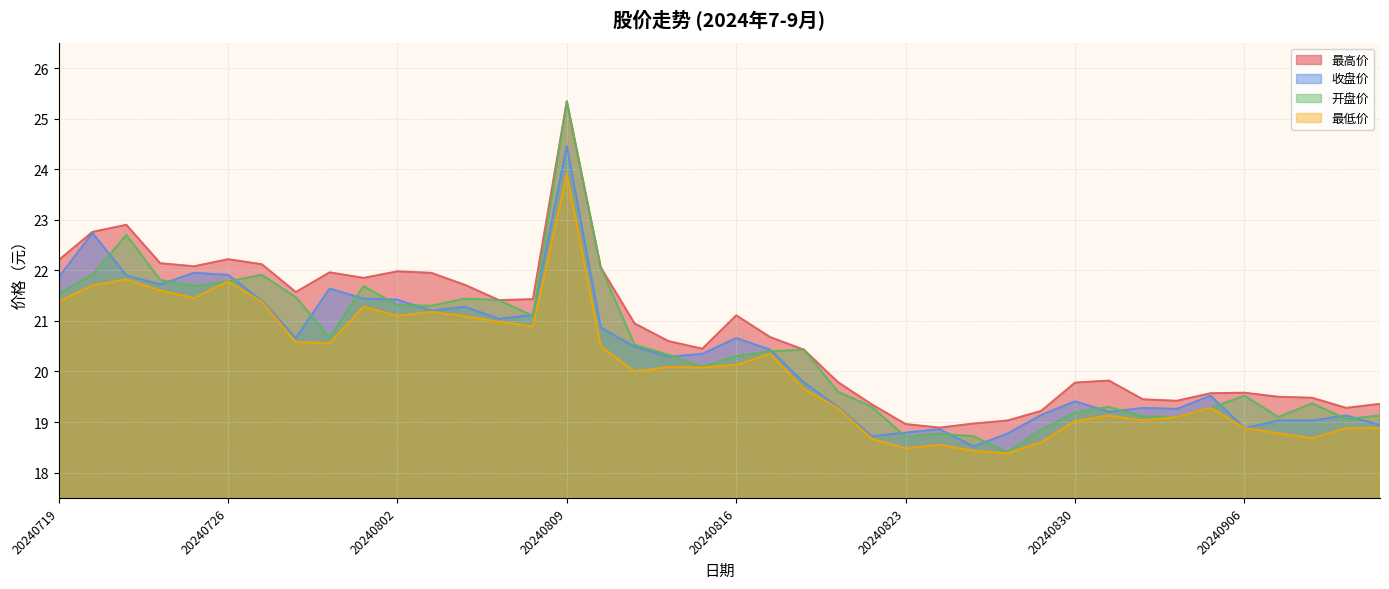

What is the difference between the maximum and second lowest values in the 最低价 series?

5.5